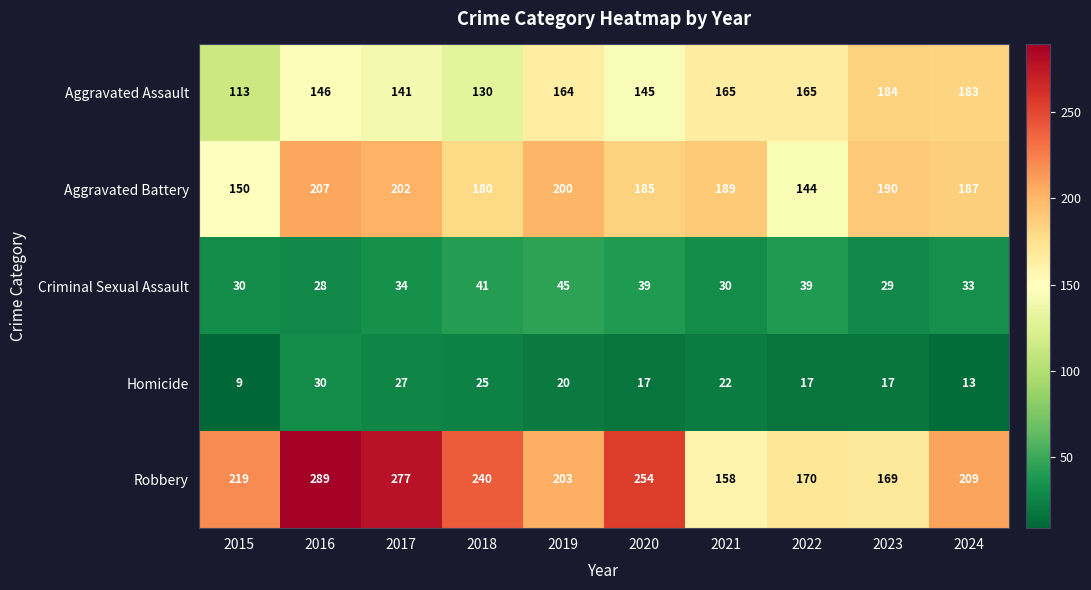

What is the difference between the second highest and minimum values in the Aggravated Battery series?

58